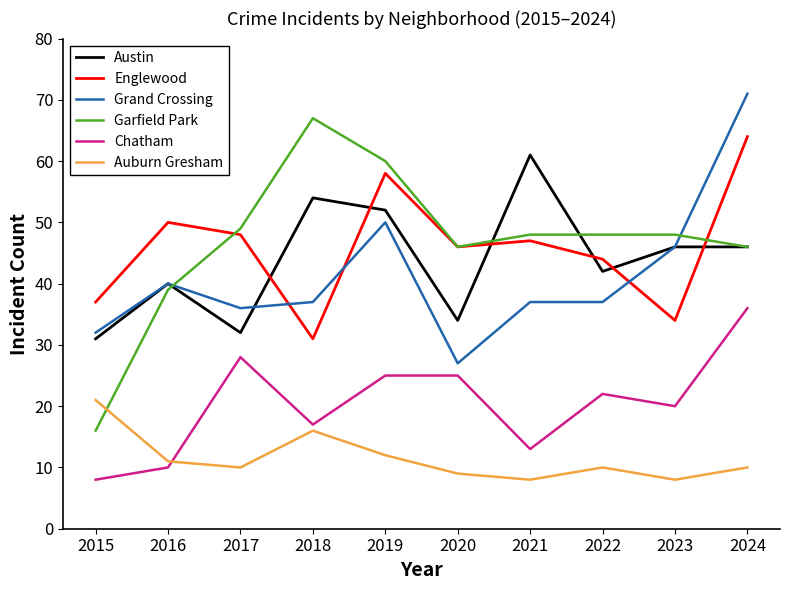

True or false: Grand Crossing and Auburn Gresham intersect in this chart.

False